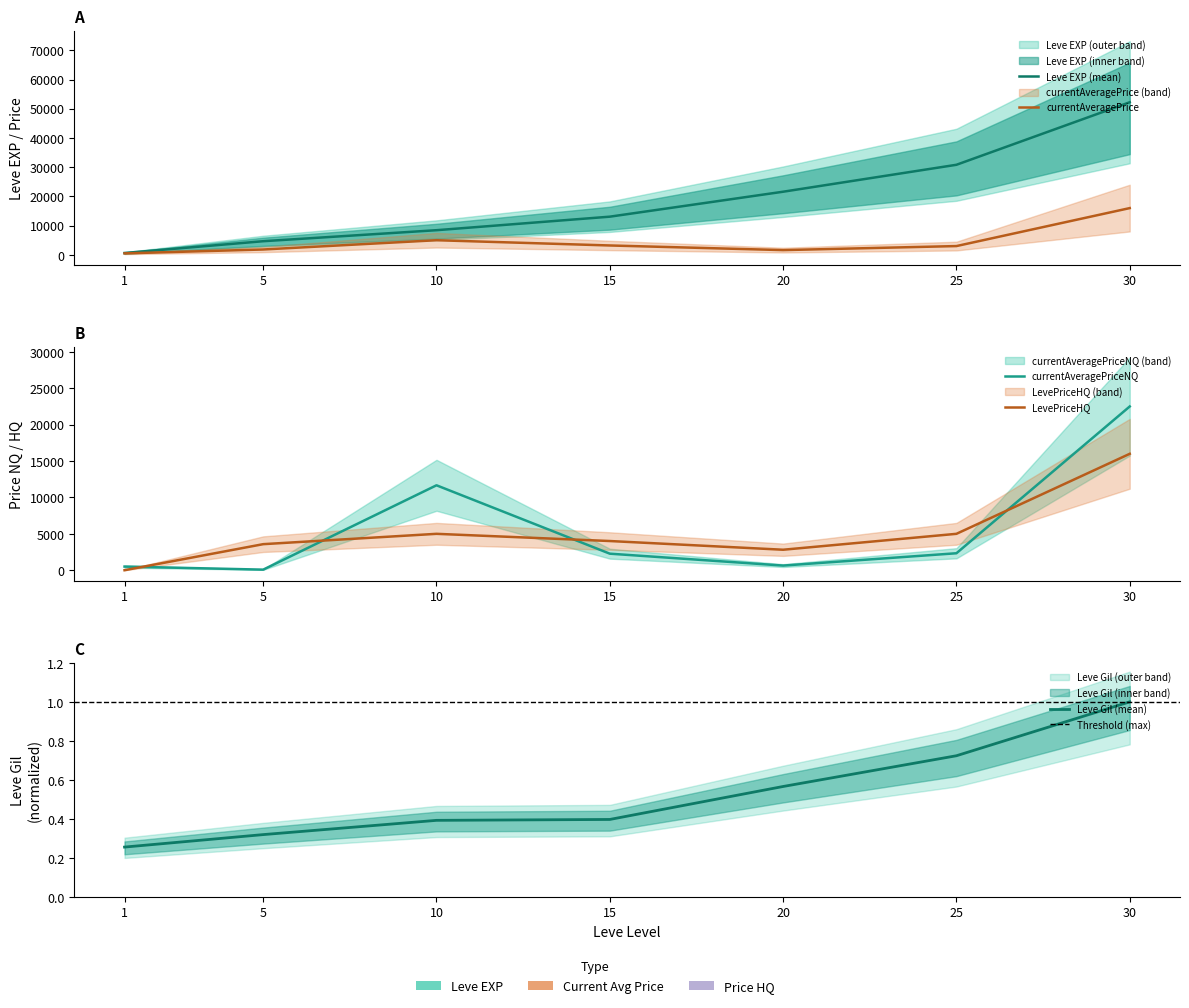

What is the sum of all Leve Gil values?

3.7